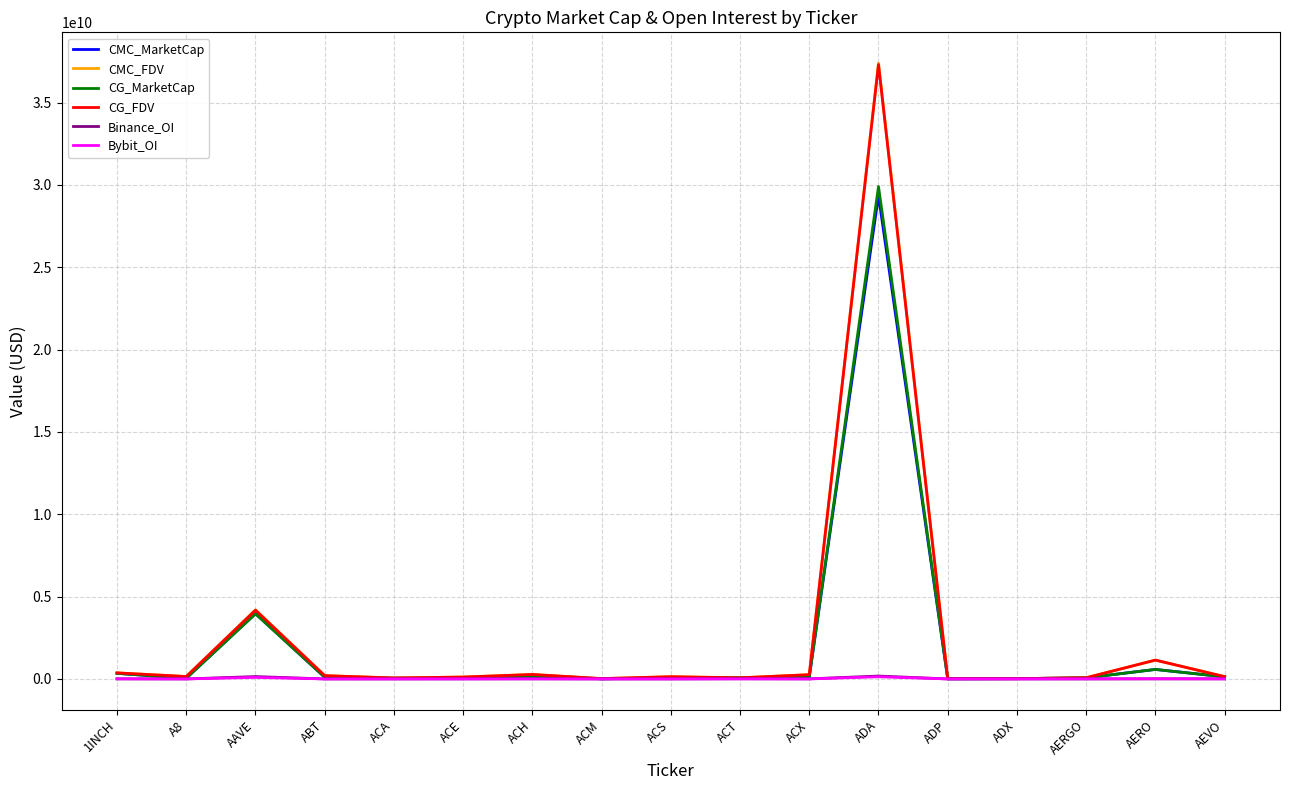

What position from the left is ACE?

6